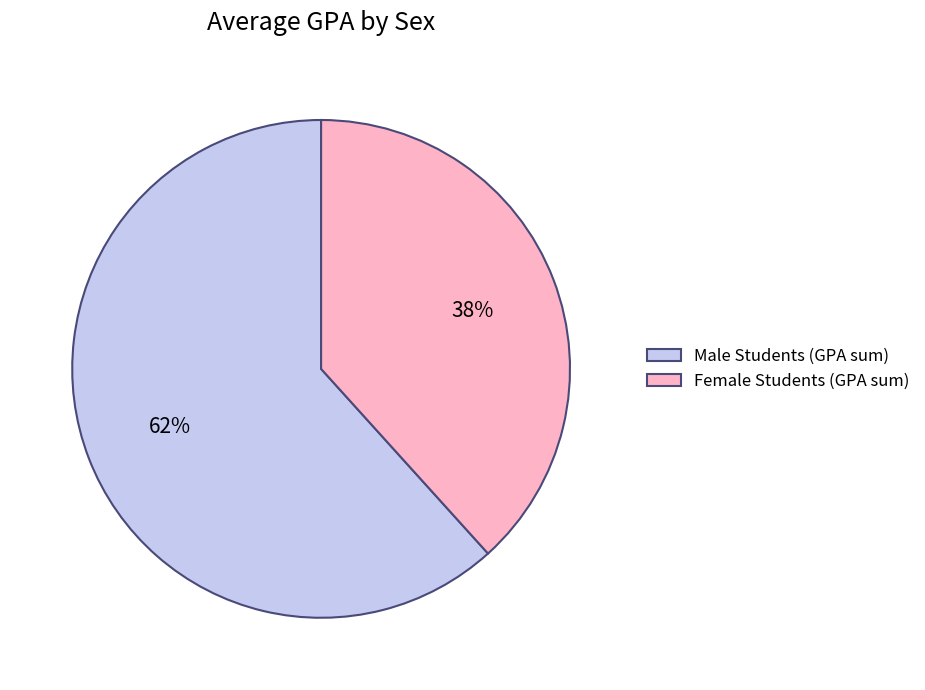

What is the largest slice in the pie chart?

Male Students (GPA sum)